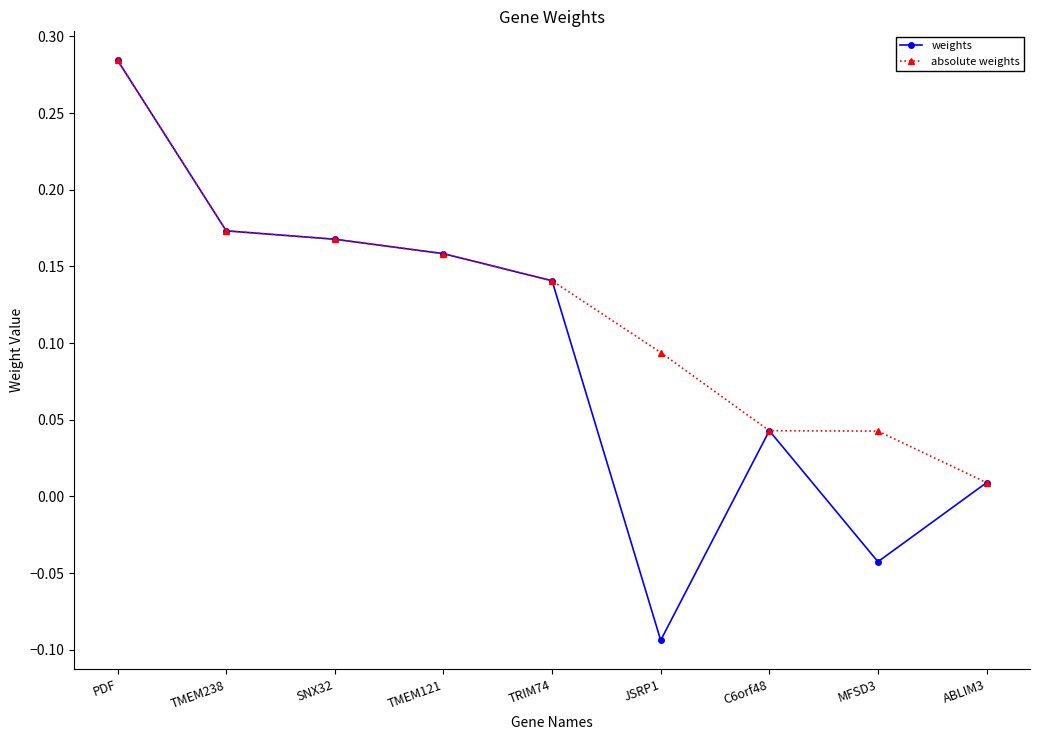

The value of weights at SNX32 is 0.1. True or false?

False